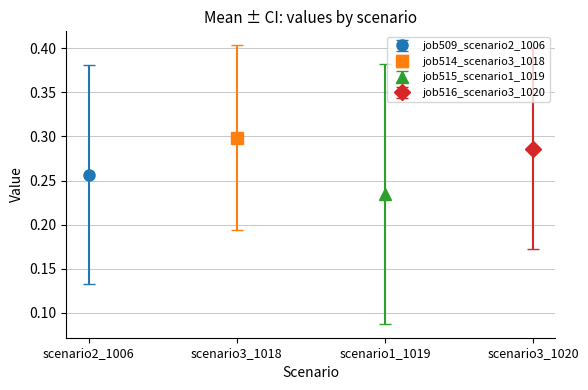

What is the difference between the second highest and minimum values in the job514_scenario3_1018 series?

0.3